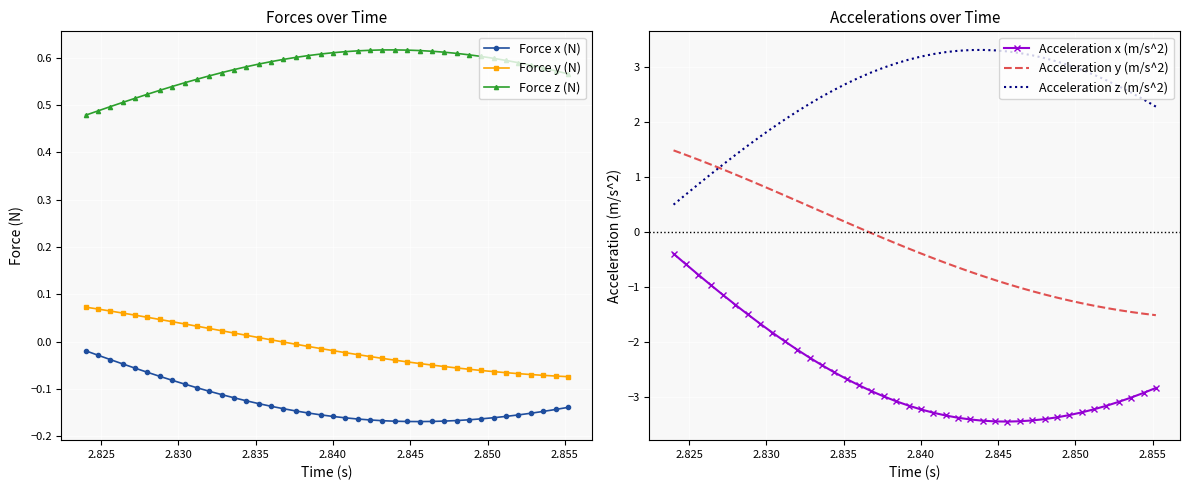

What is the sum of all Acceleration y (m/s^2) values?

-8.6